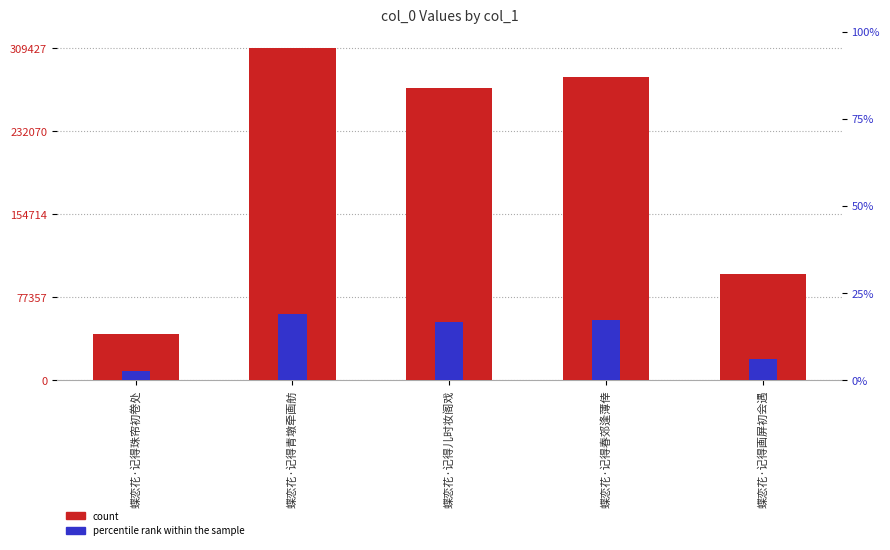

What is the label of the 3rd bar from the left?

蝶恋花·记得儿时妆阁戏